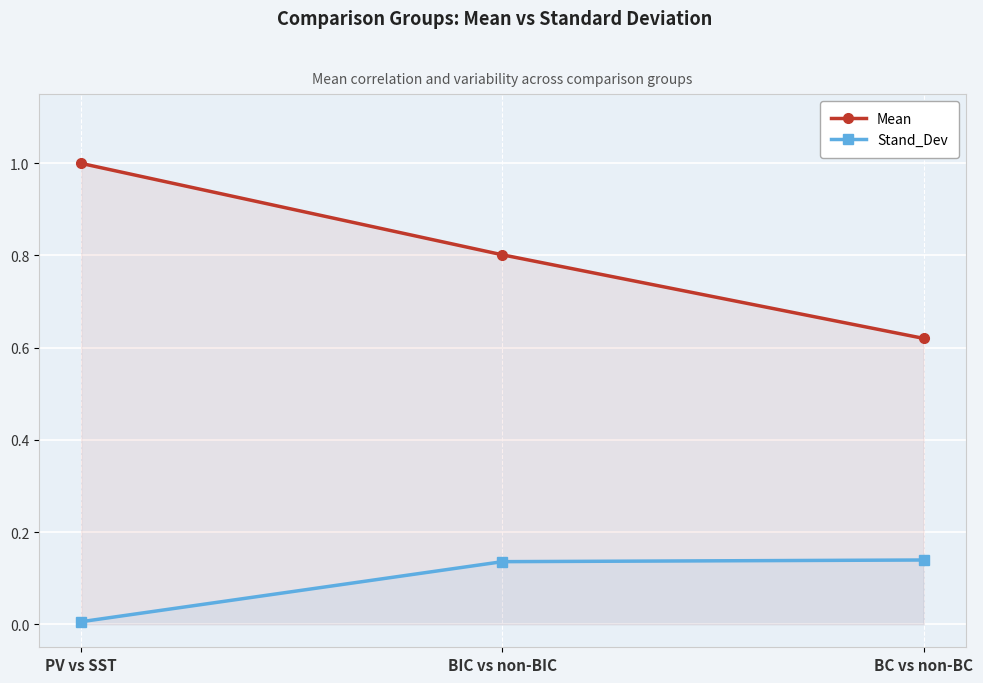

Is it true that Mean equals 1.3 at BIC vs non-BIC?

False